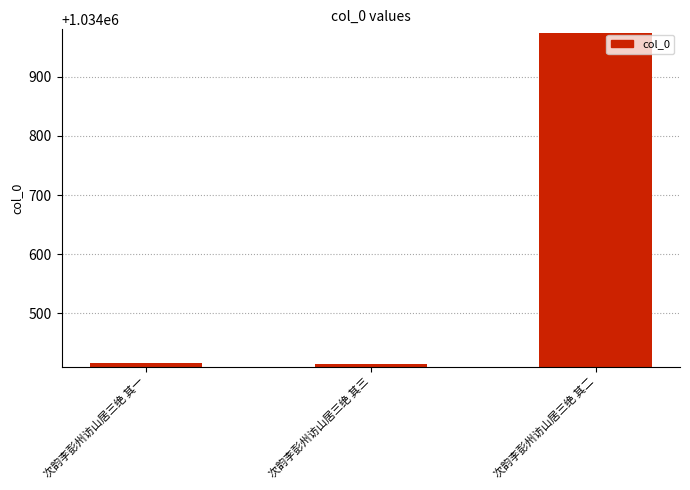

Is it true that the value at 次韵李彭州访山居三绝 其三 is 2?

False